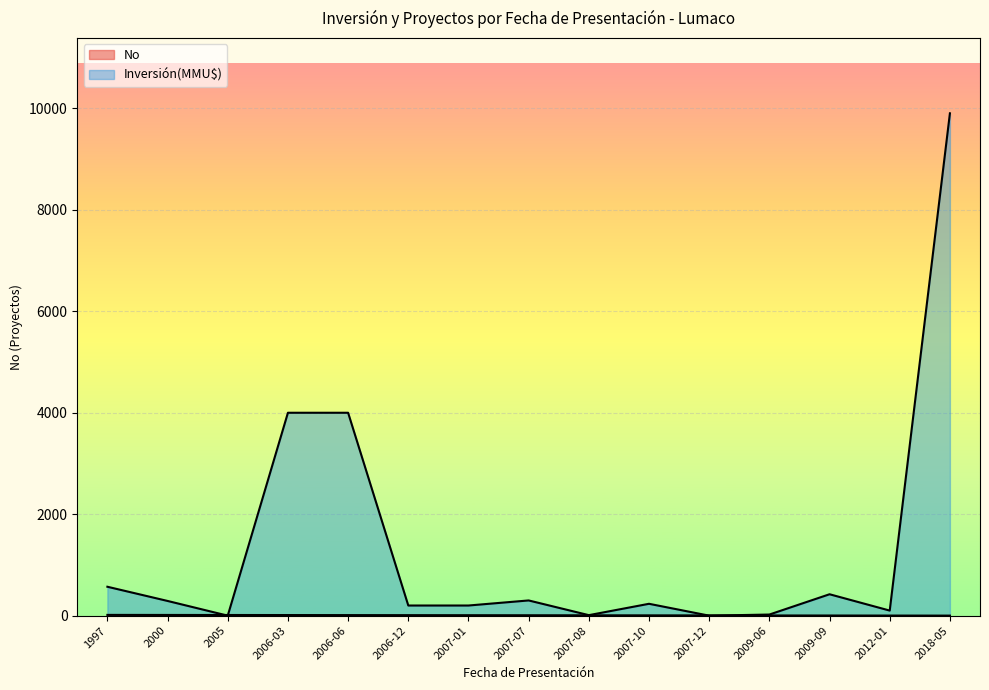

Does the chart display data point markers on the line(s)?

No